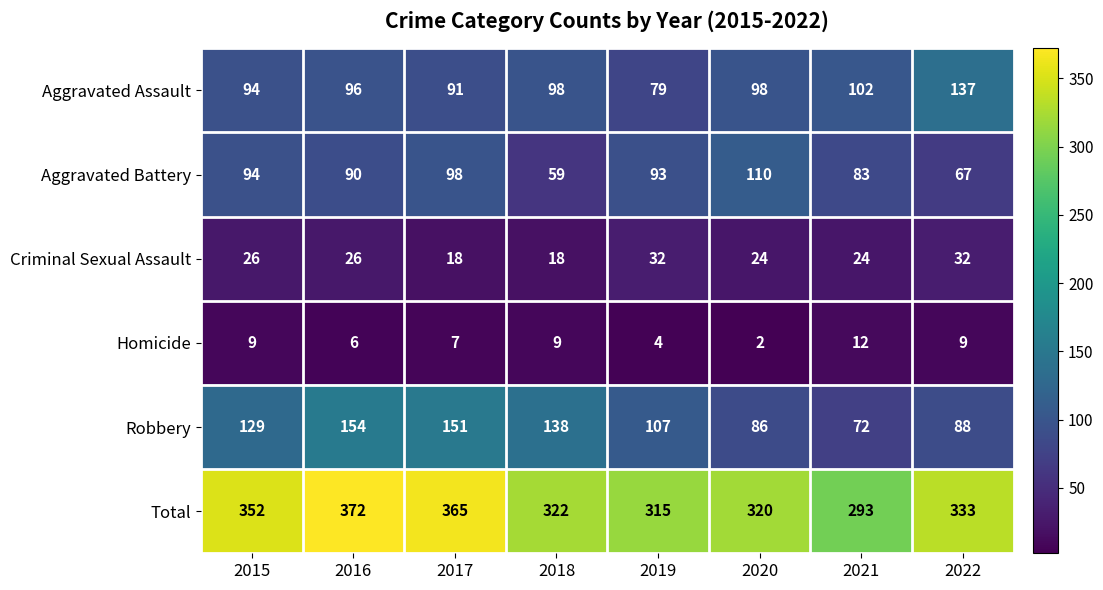

List the series in order of their peak value, lowest first.

Homicide, Criminal Sexual Assault, Aggravated Battery, Aggravated Assault, Robbery, Total